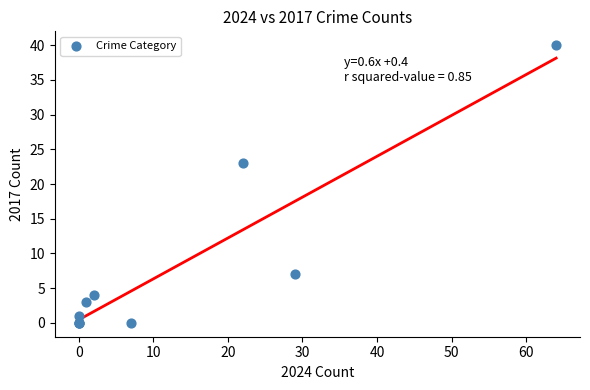

What Y value in the scatter plot is closest to 20?

23